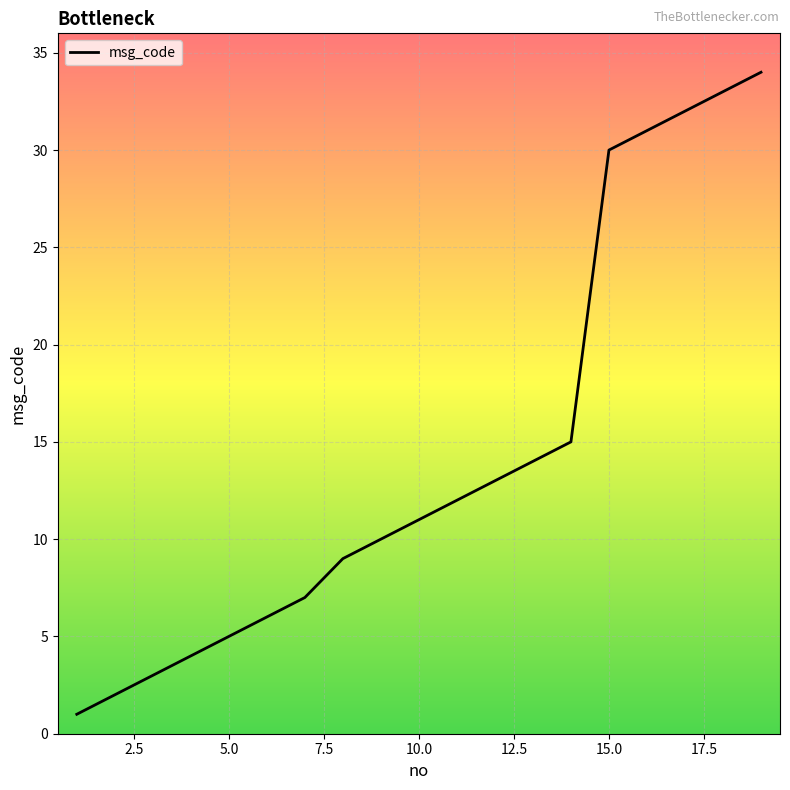

What is the maximum value shown in the chart?

34